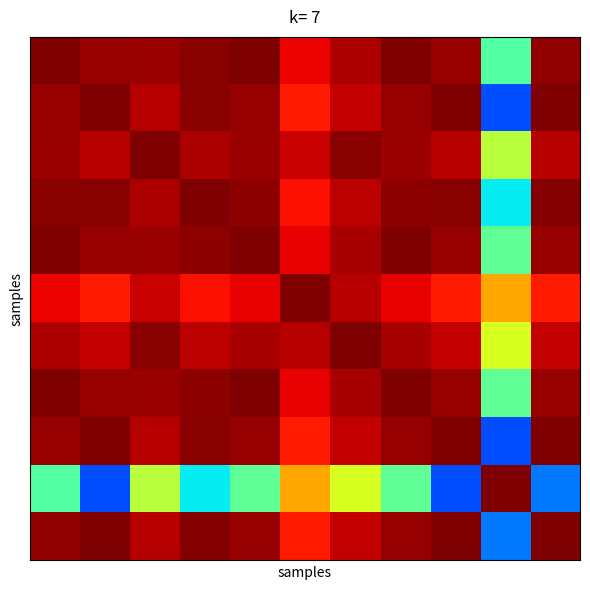

At how many categories does at least one series exceed 0?

11